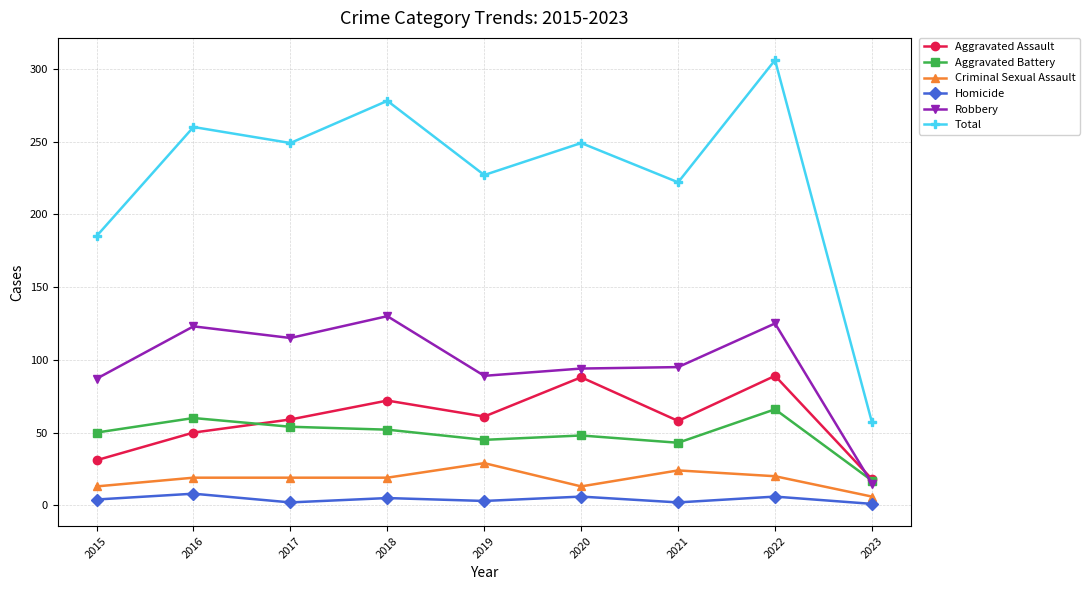

What is the greatest value displayed?

306